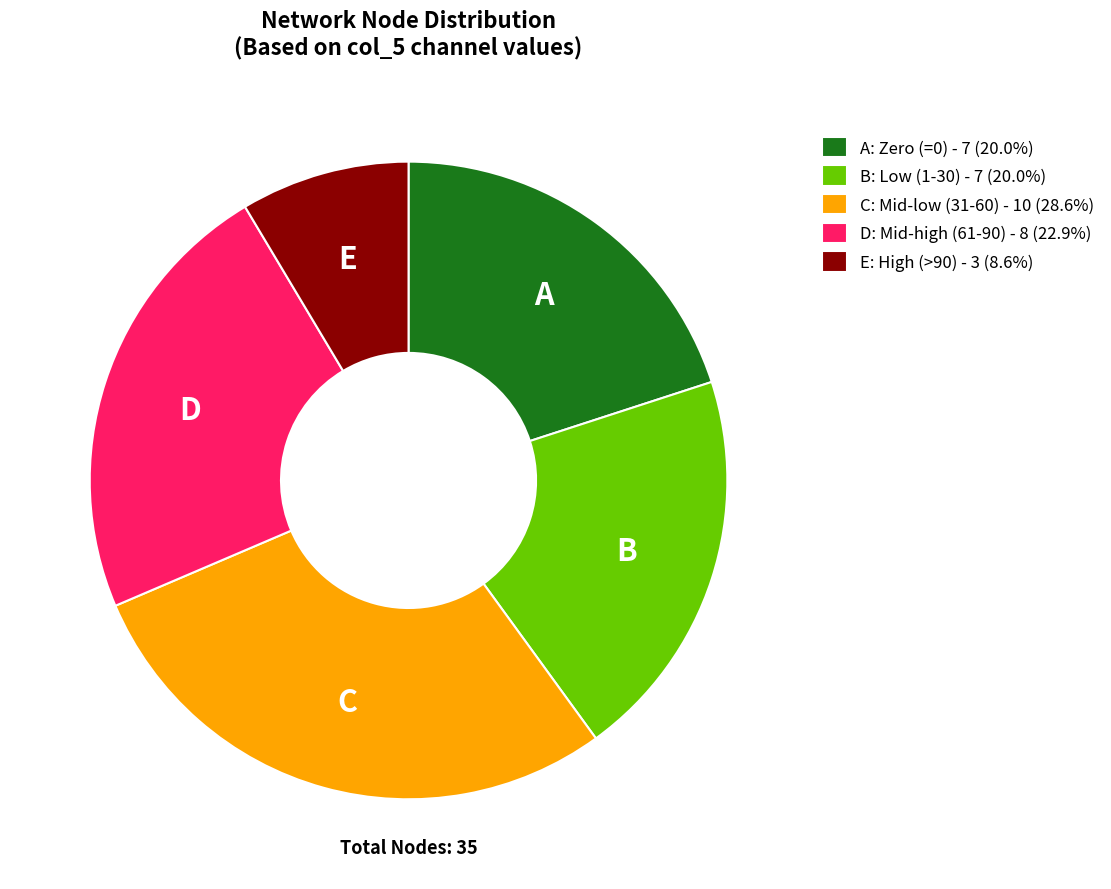

What is the ratio of the value at A: Zero (=0) - 7 (20.0%) to the value at D: Mid-high (61-90) - 8 (22.9%)?

0.9